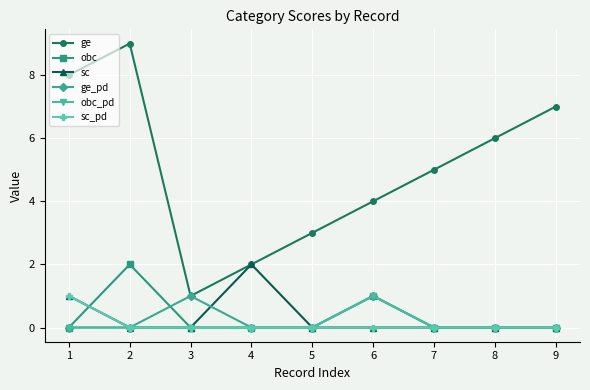

What is the total value across all series at 4?

4